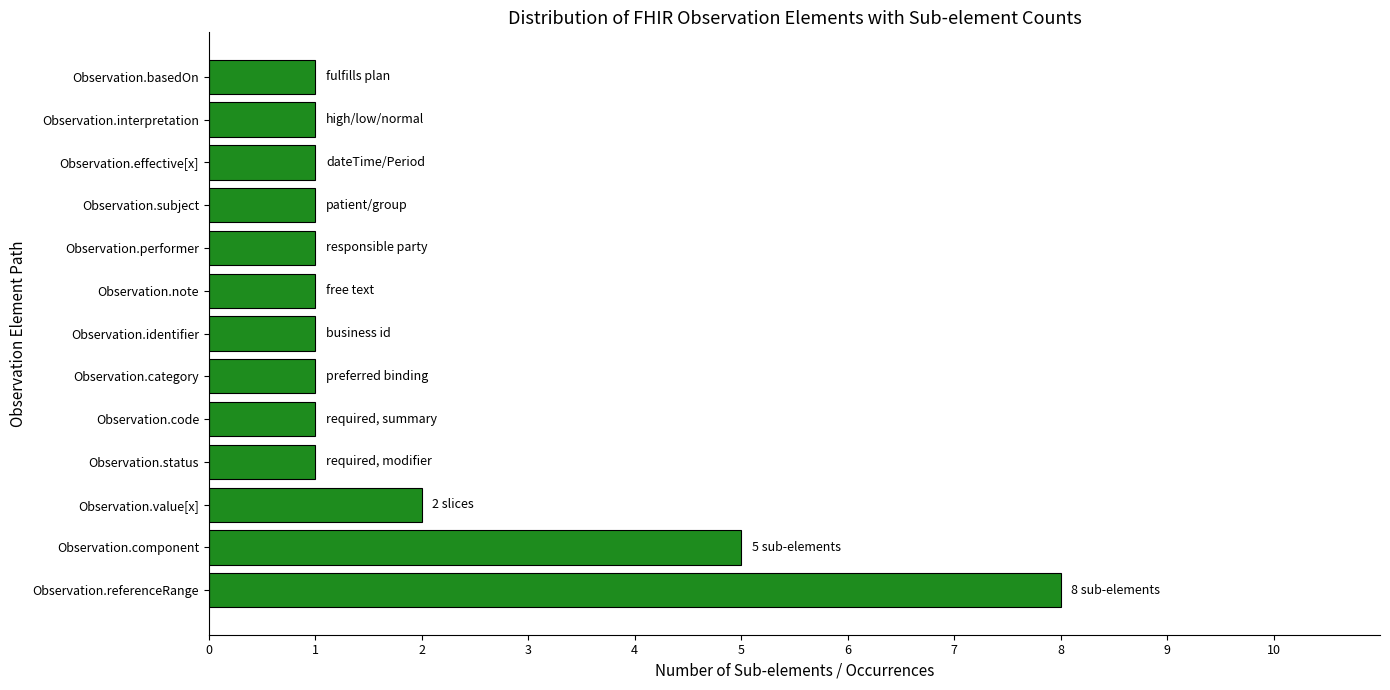

How many distinct data groups are displayed?

1